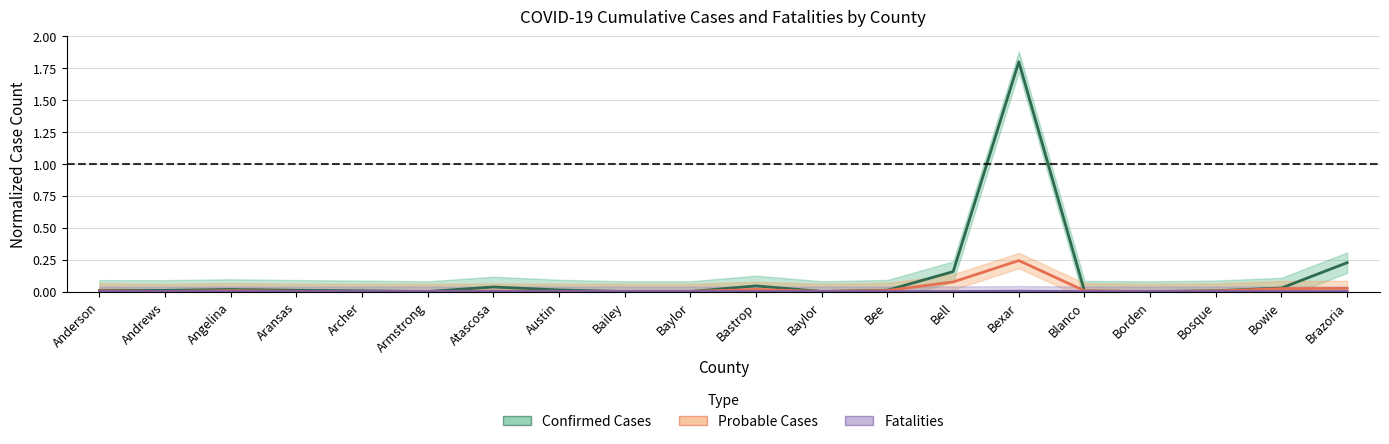

How many series are shown in this chart?

3